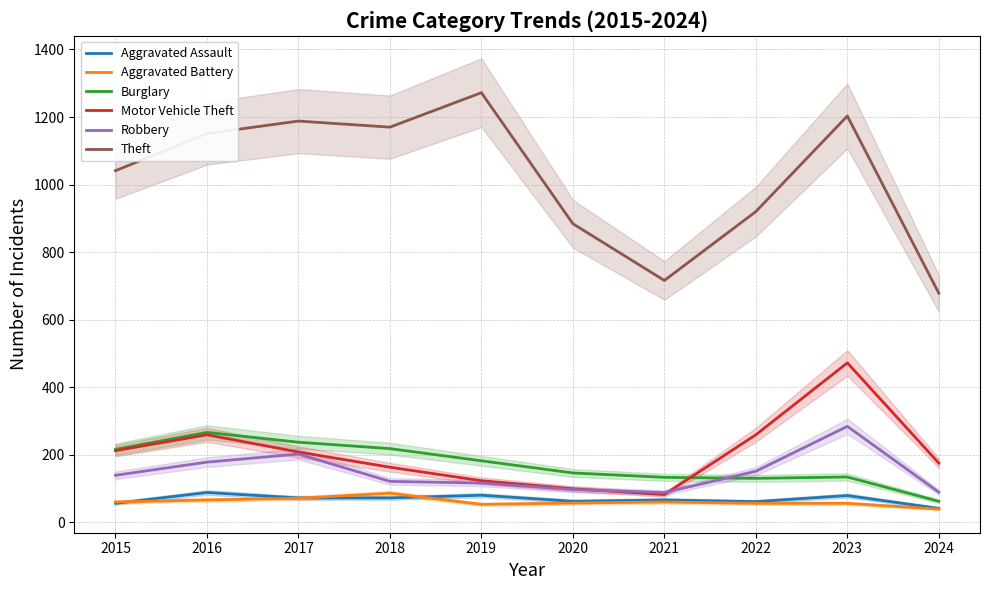

True or false: Motor Vehicle Theft has more than 0 points higher than both neighbors.

True